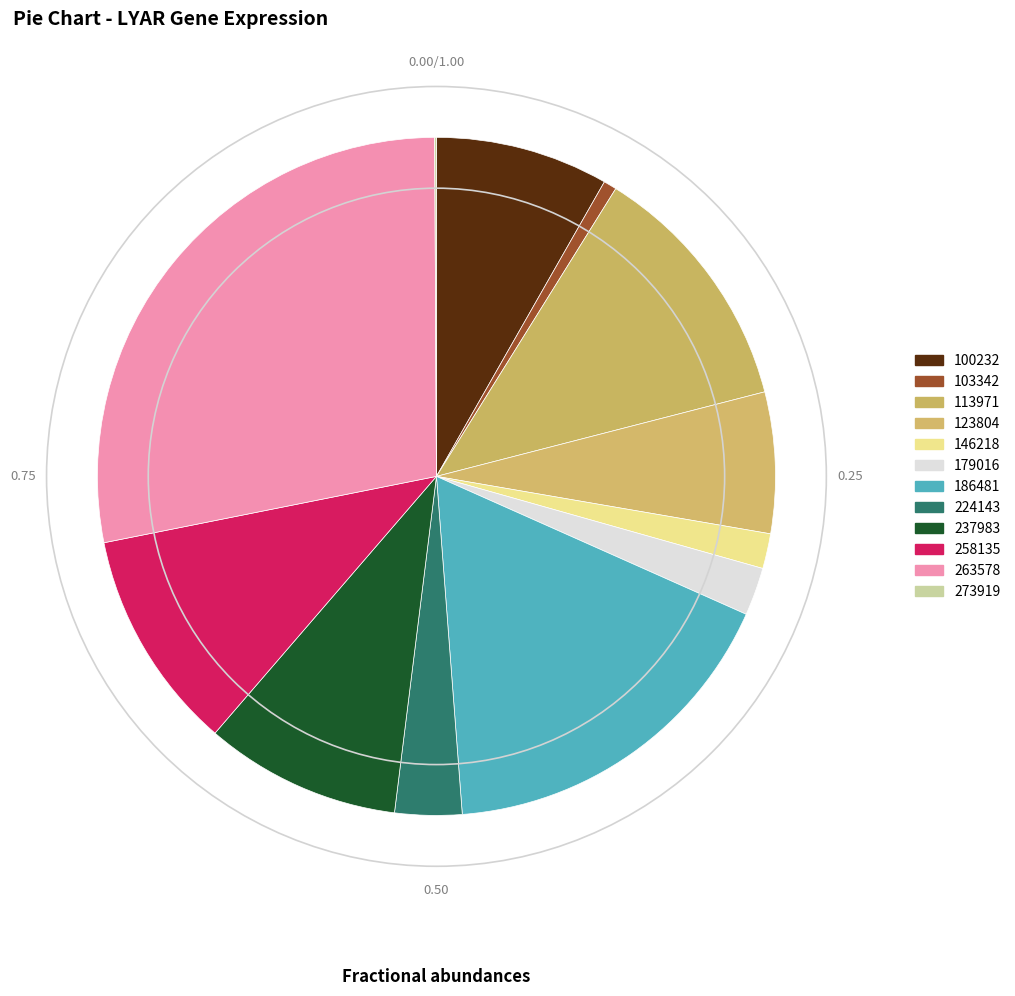

To the nearest percent, what percentage of the pie is 263578?

28%